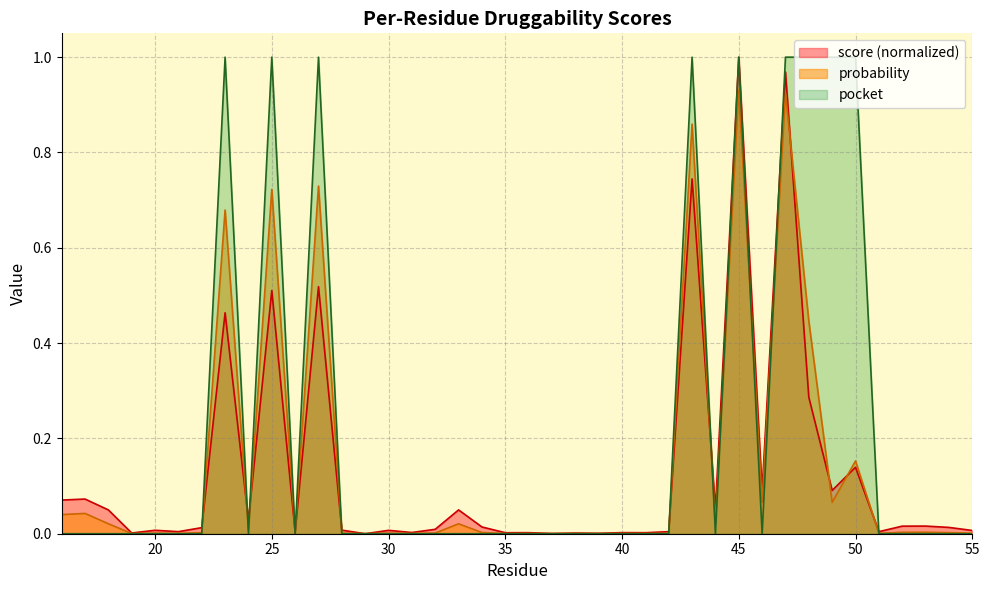

Count the number of categories in the chart.

40